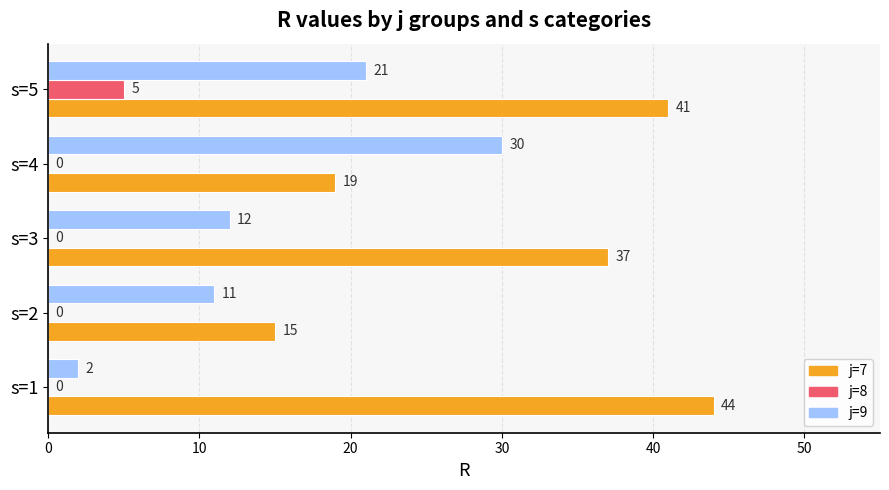

Between s=1 and s=3, which series saw the biggest shift?

j=9